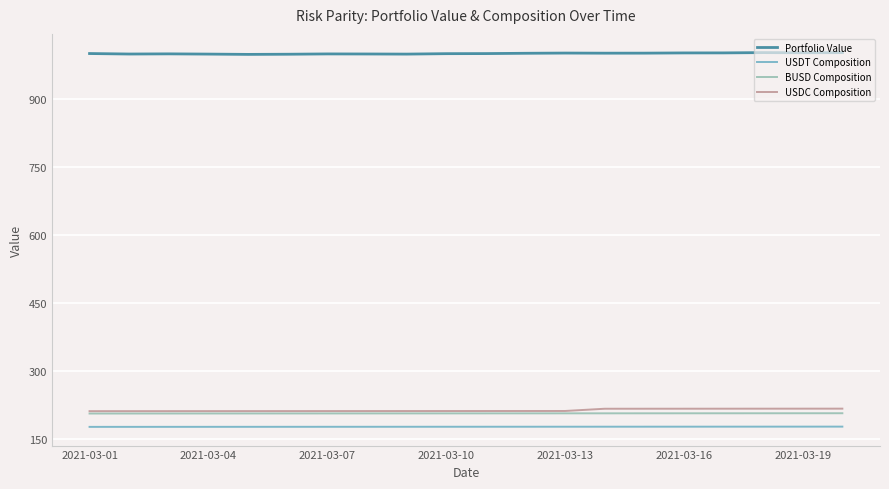

True or false: USDT Composition and USDC Composition intersect in this chart.

False